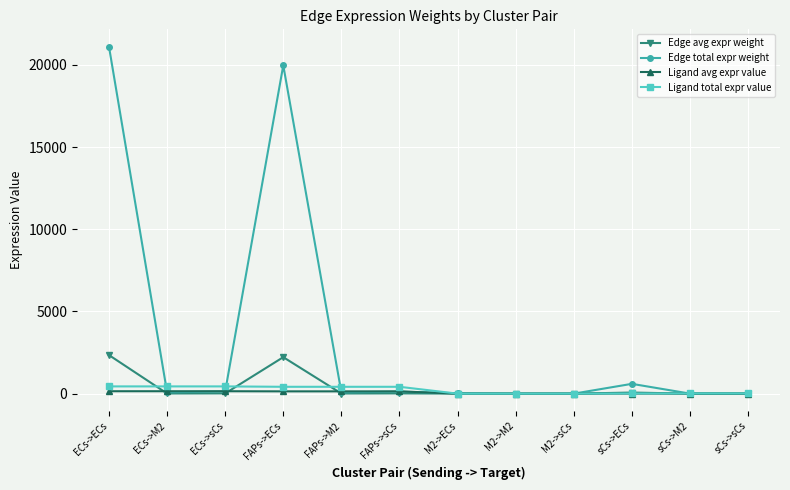

What is the maximum value shown in the chart?

21101.0